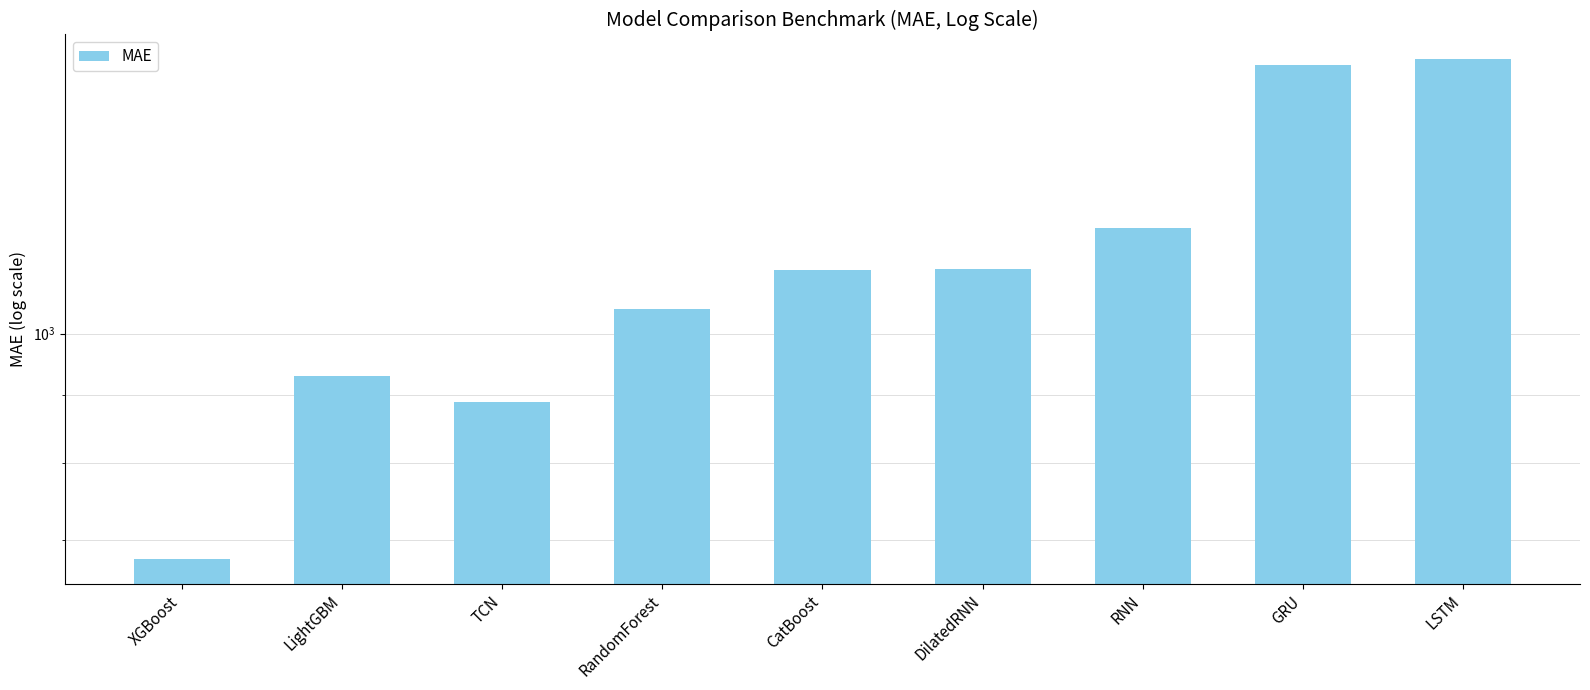

At which category does the chart reach its minimum across all series?

XGBoost